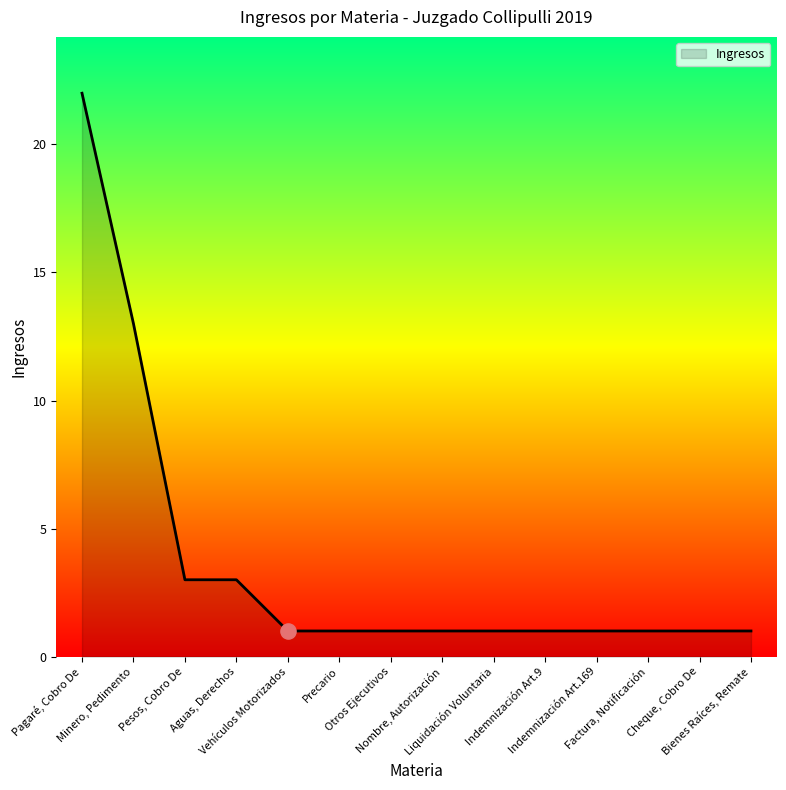

What is the ratio of the value at Liquidación Voluntaria to the value at Indemnización Art.9?

1.0